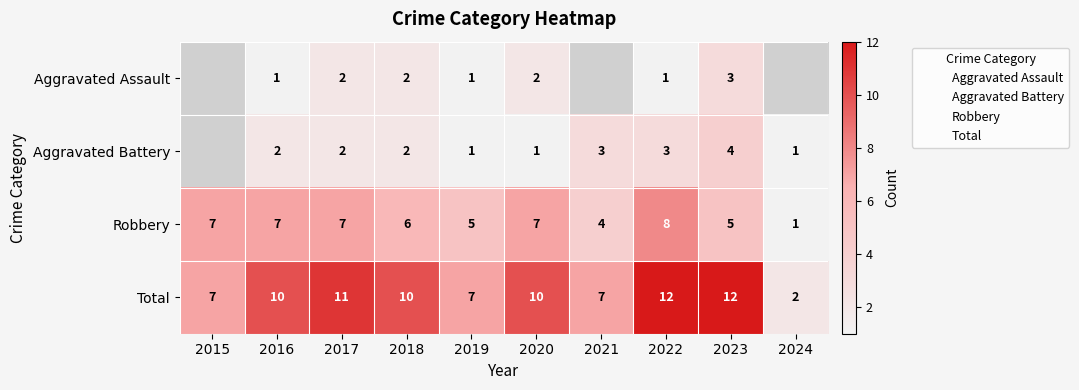

What is the maximum value shown in the chart?

12